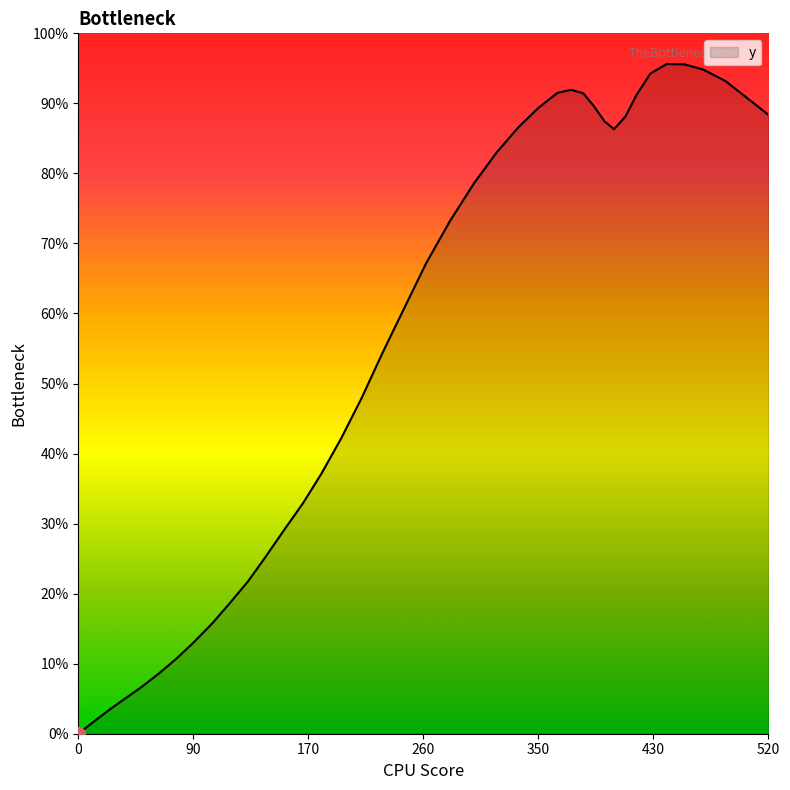

Where does the data first go above 117?

280.5